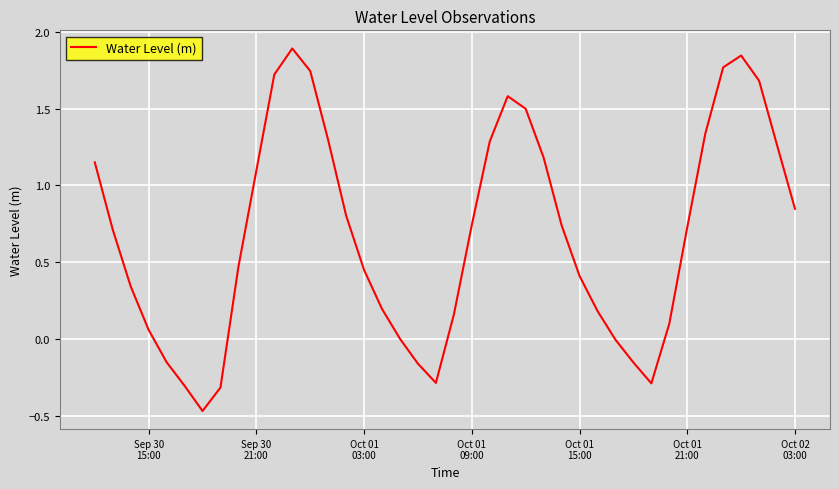

How many interior local peaks (higher than both neighbors) does the data have?

3